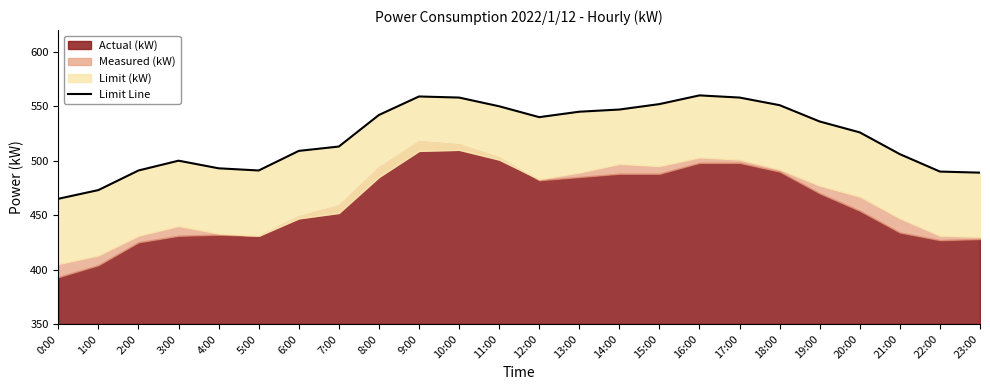

How many data points are above 536?

11